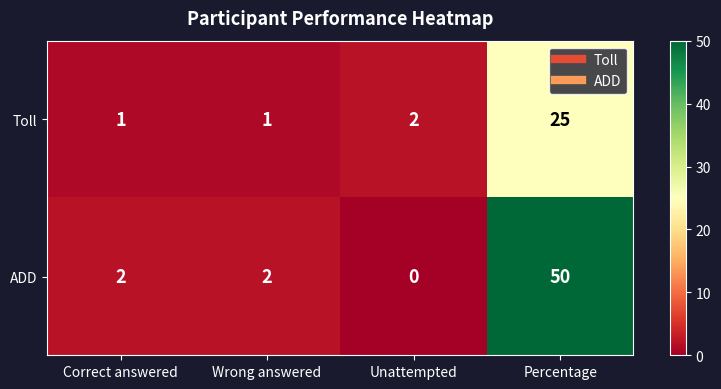

At how many categories does at least one series exceed 35?

1